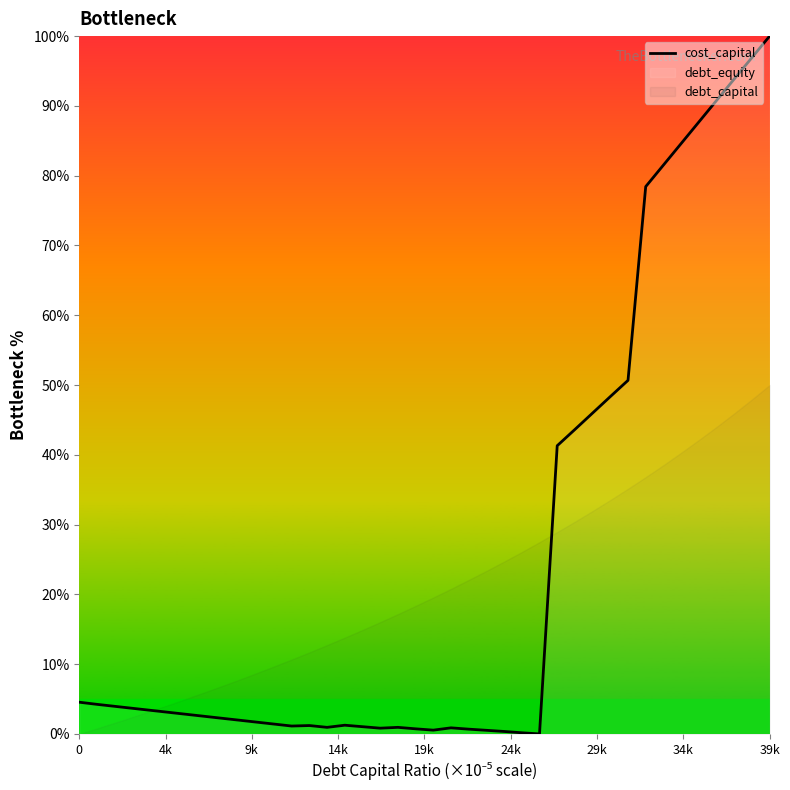

How many lines are shown in the chart?

1